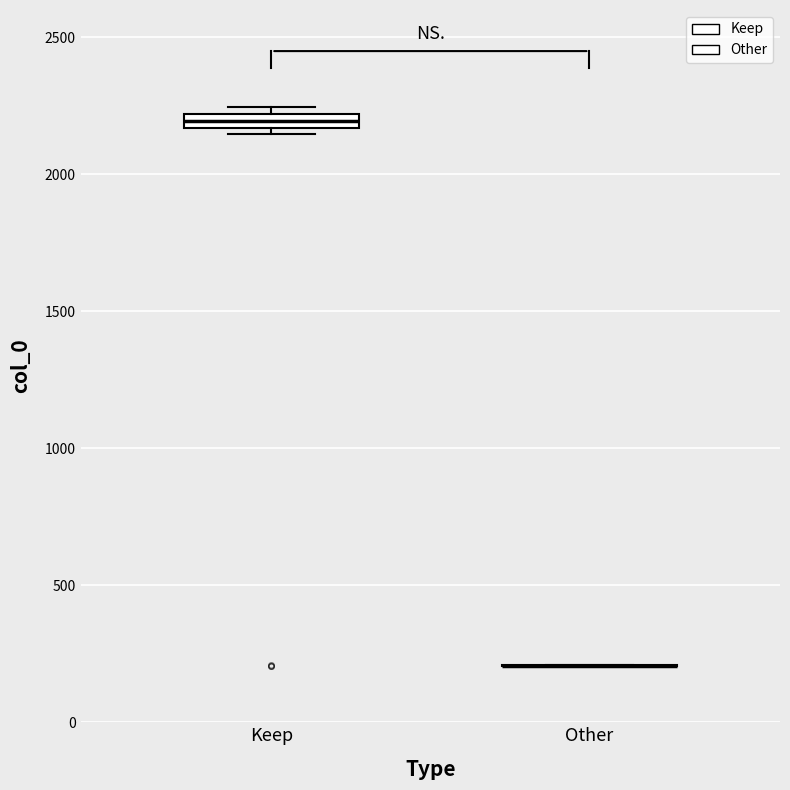

Where is the lower edge of the box for Keep on the y-axis? The values are not printed on the chart, so give them approximately, as read against the axis.

2150